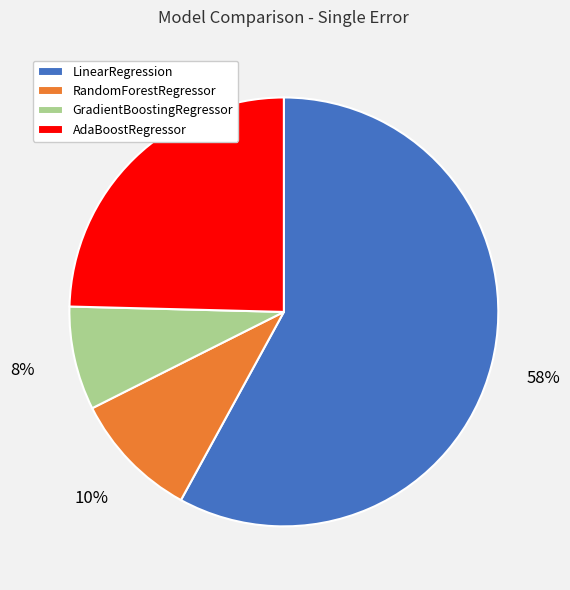

Which slice is the largest?

LinearRegression